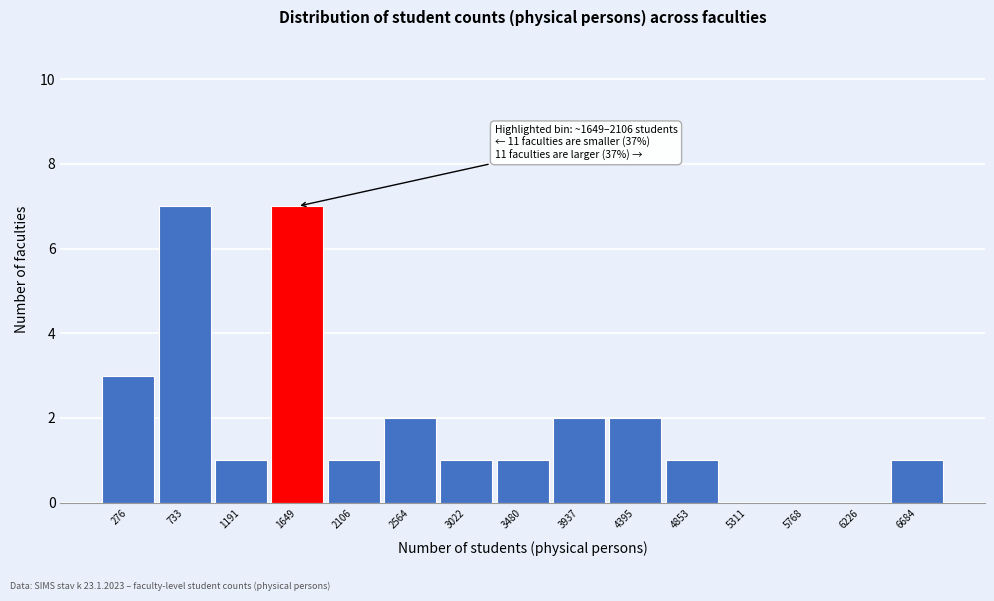

Reading left to right, list all the values displayed in this chart.

276=3	733=7	1191=1	1649=7	2106=1	2564=2	3022=1	3480=1	3937=2	4395=2	4853=1	5311=0	5768=0	6226=0	6684=1